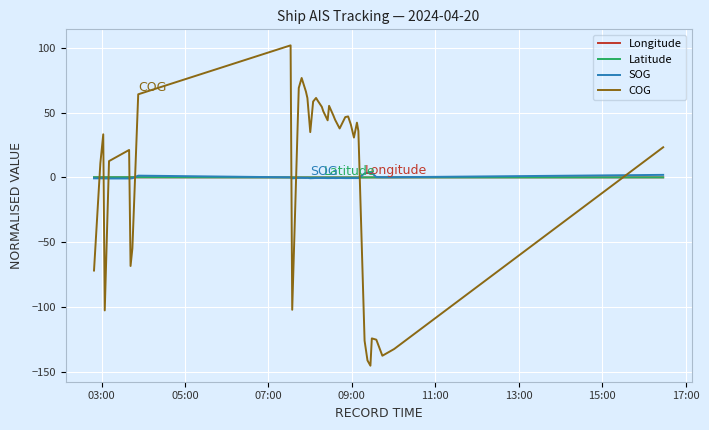

How many categories are shown in the chart?

40